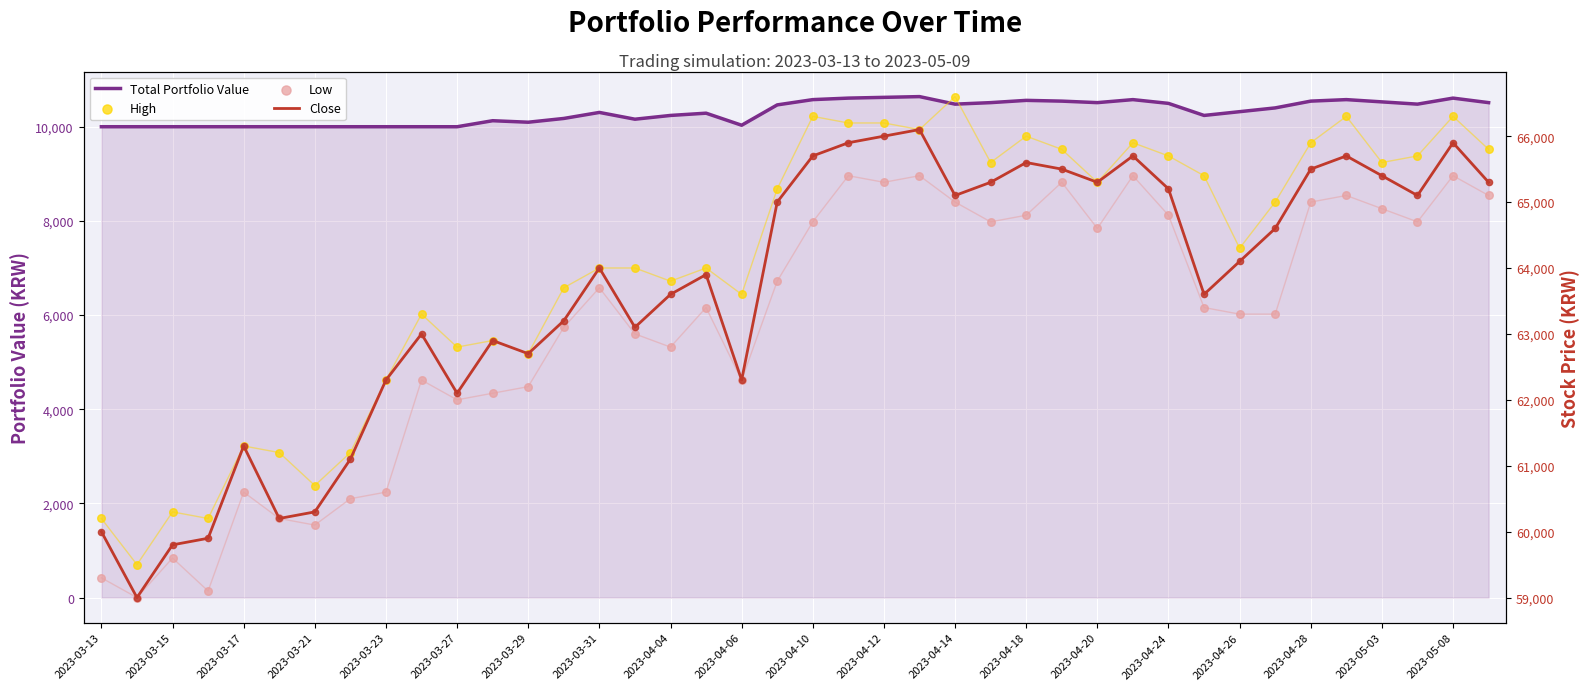

Which series contains the lowest Y value?

Total Portfolio Value